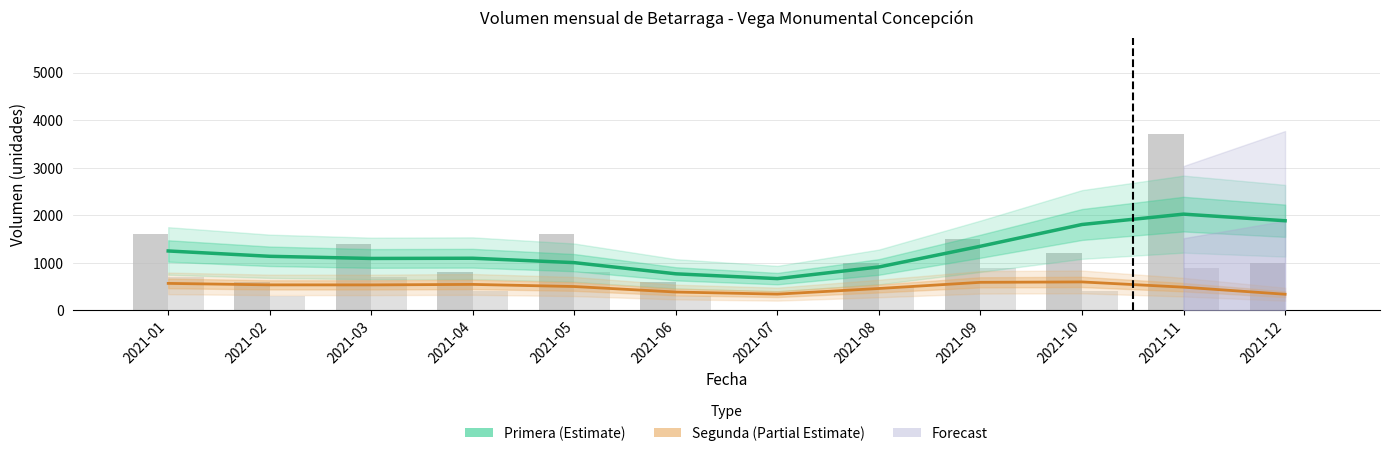

The Primera (Estimate) series shows 1004.4 at 2021-05. True or false?

True